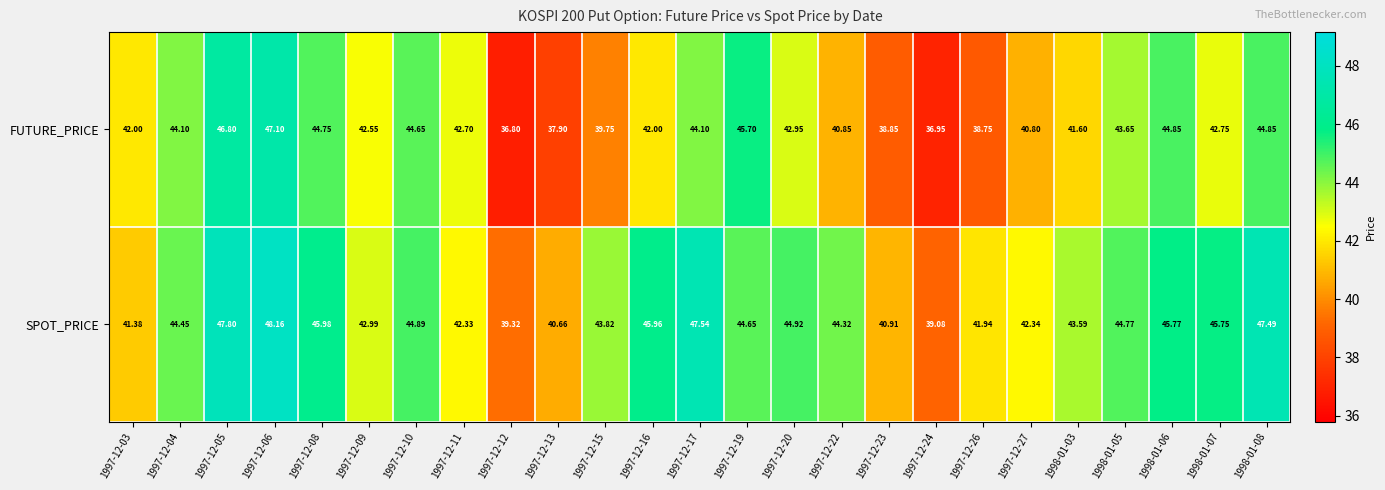

At 1997-12-15, list the series in order from smallest to largest.

FUTURE_PRICE, SPOT_PRICE